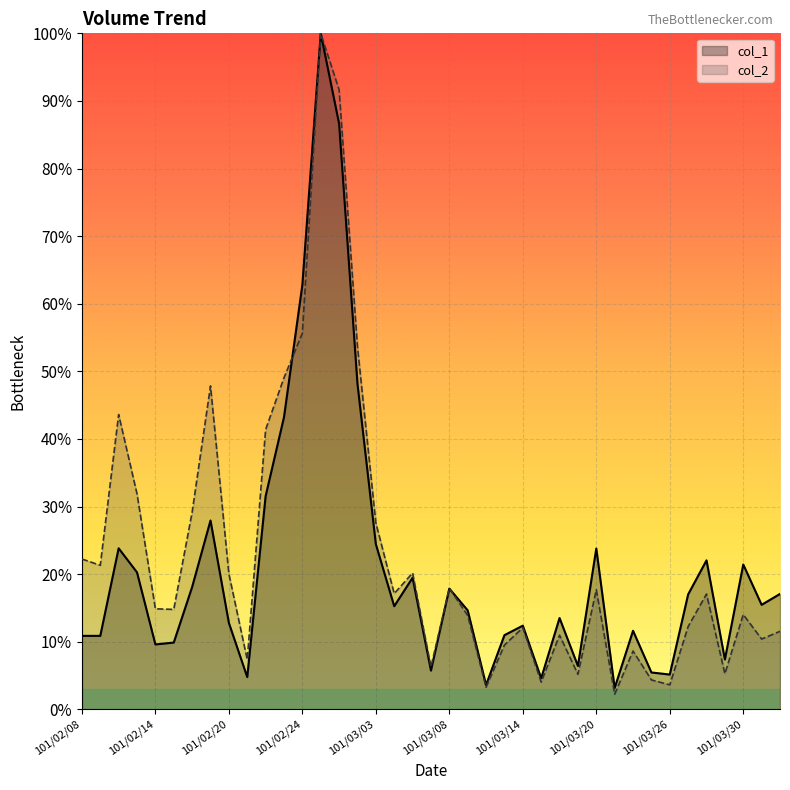

What is the label of the 10th point from the right?

101/03/21